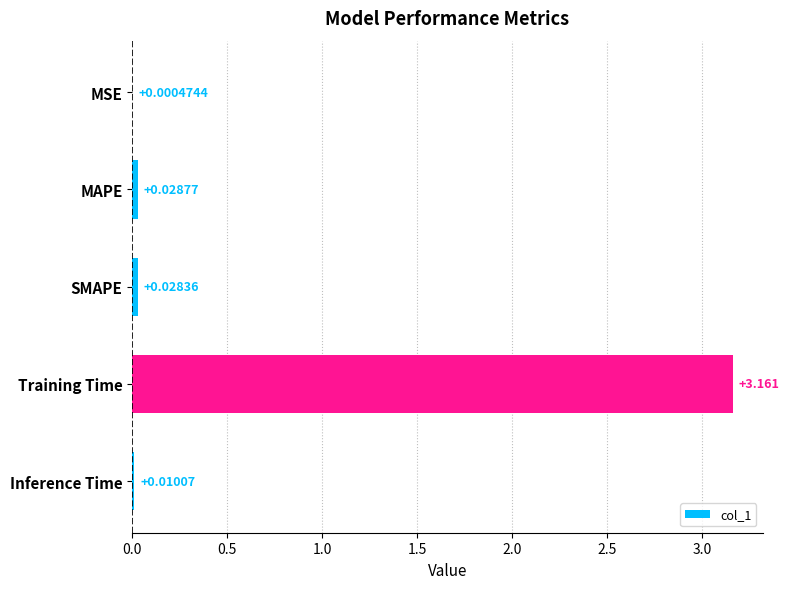

Which label corresponds to the largest value in the chart?

Training Time